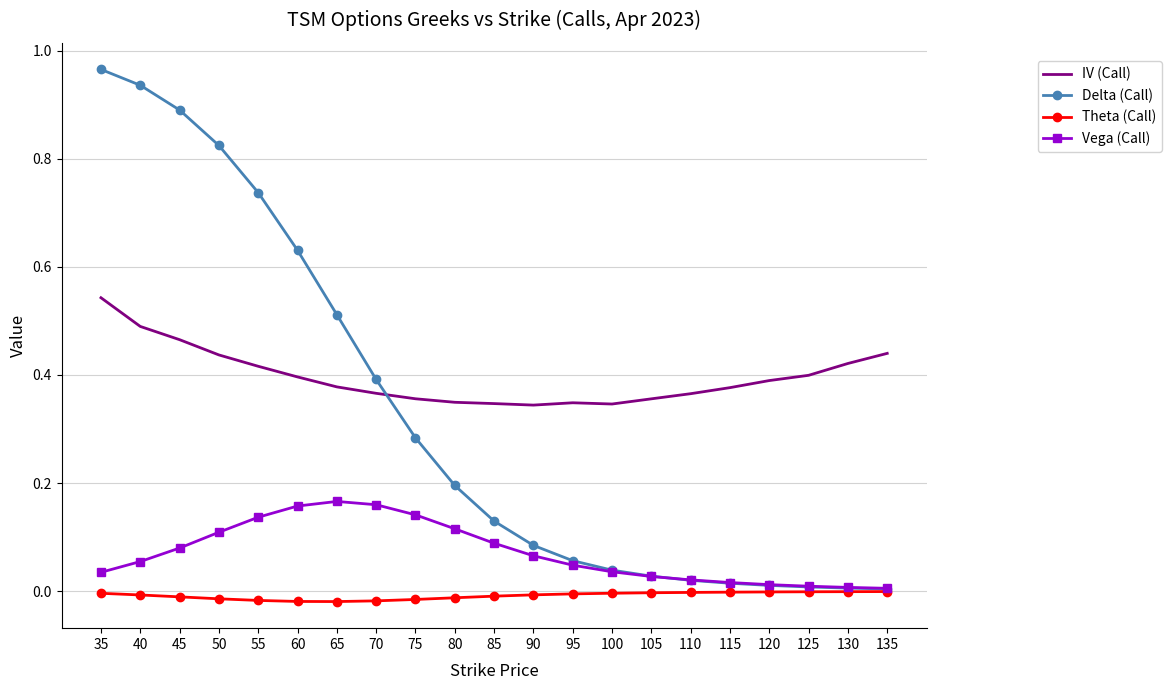

List the series in order of their peak value, highest first.

Delta (Call), IV (Call), Vega (Call), Theta (Call)